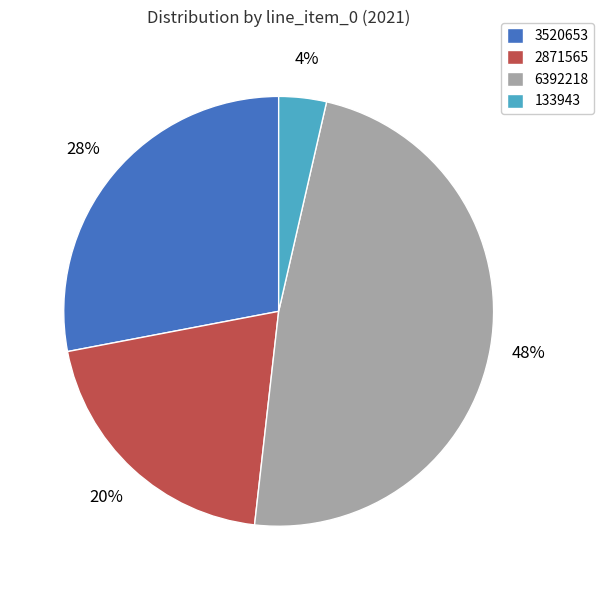

Which category has the biggest portion of the pie?

6392218